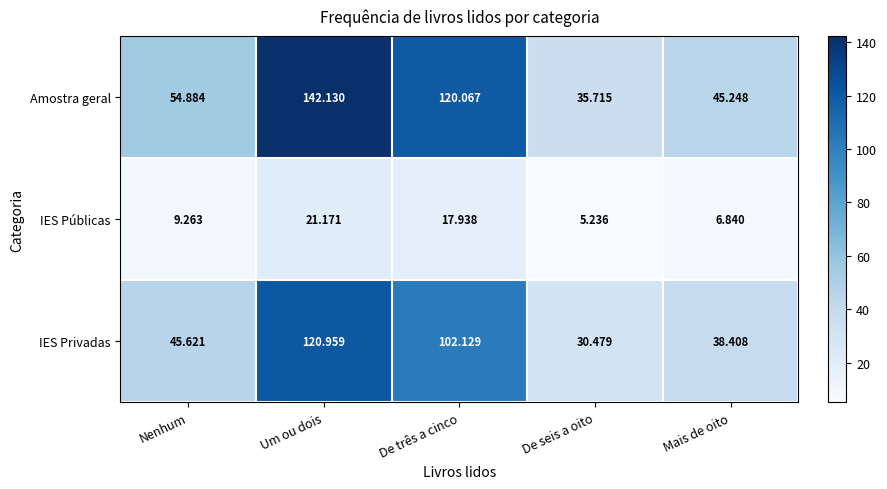

At which label is Amostra geral closest to 88?

De três a cinco